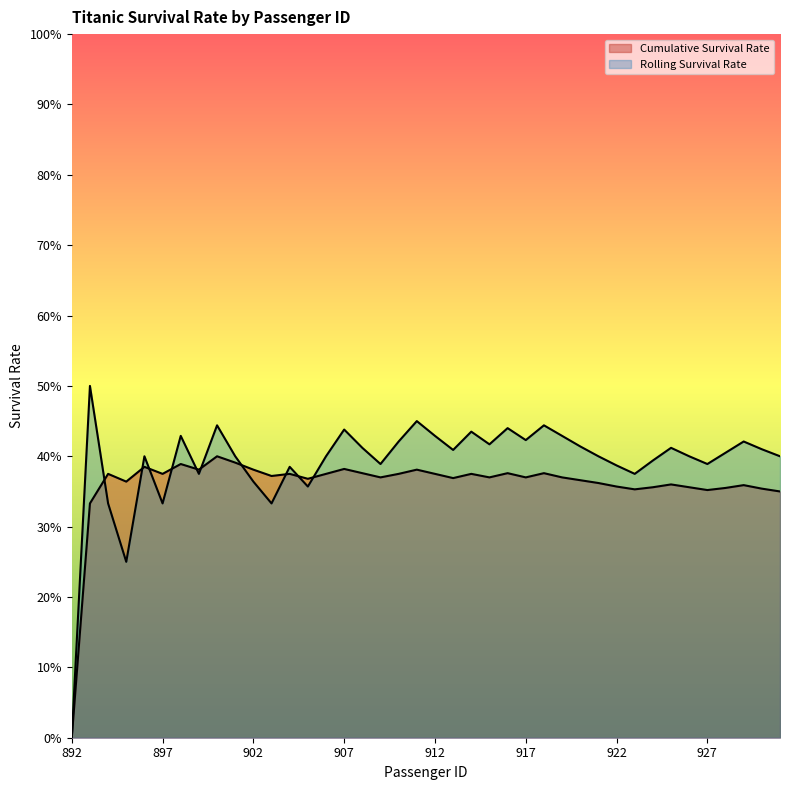

Reading right to left, extract all data points from this chart.

Cumulative Survival Rate: 0.3	0.4	0.4	0.4	0.4	0.4	0.4	0.4	0.4	0.4	0.4	0.4	0.4	0.4	0.4	0.4	0.4	0.4	0.4	0.4	0.4	0.4	0.4	0.4	0.4	0.4	0.4	0.4	0.4	0.4	0.4	0.4	0.4	0.4	0.4	0.4	0.4	0.4	0.3	0.0
Rolling Survival Rate: 0.4	0.4	0.4	0.4	0.4	0.4	0.4	0.4	0.4	0.4	0.4	0.4	0.4	0.4	0.4	0.4	0.4	0.4	0.4	0.4	0.5	0.4	0.4	0.4	0.4	0.4	0.4	0.4	0.3	0.4	0.4	0.4	0.4	0.4	0.3	0.4	0.2	0.3	0.5	0.0